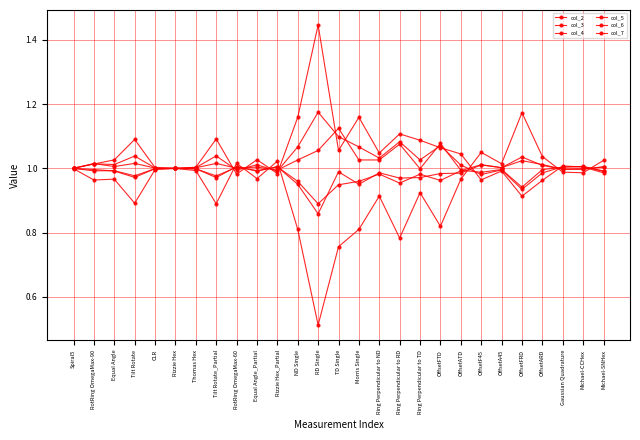

How many categories are shown in the chart?

27